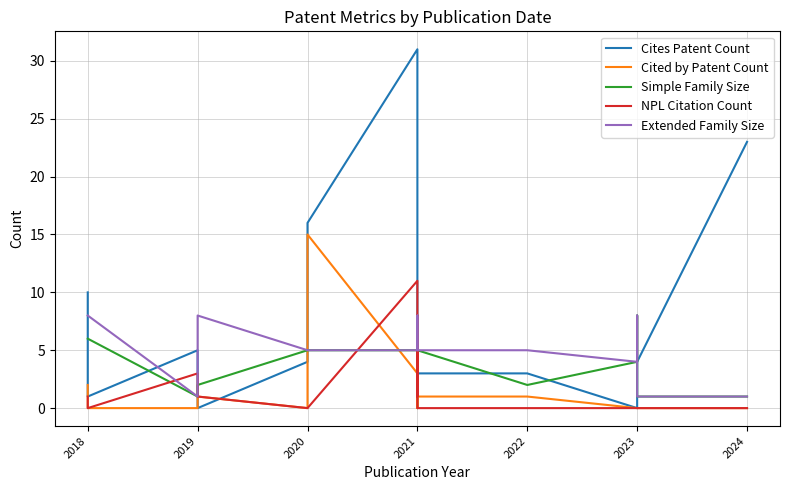

What is the approximate value of Simple Family Size at 2022?

2